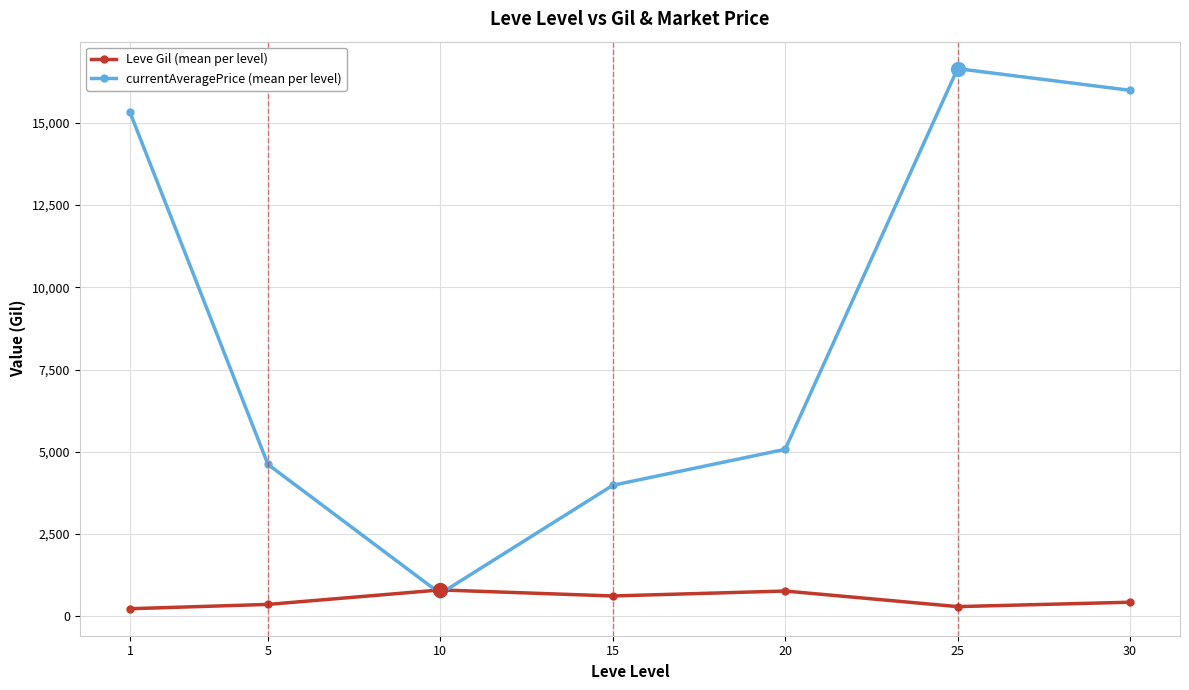

What is the approximate value of Leve Gil (mean per level) at 25?

296.7